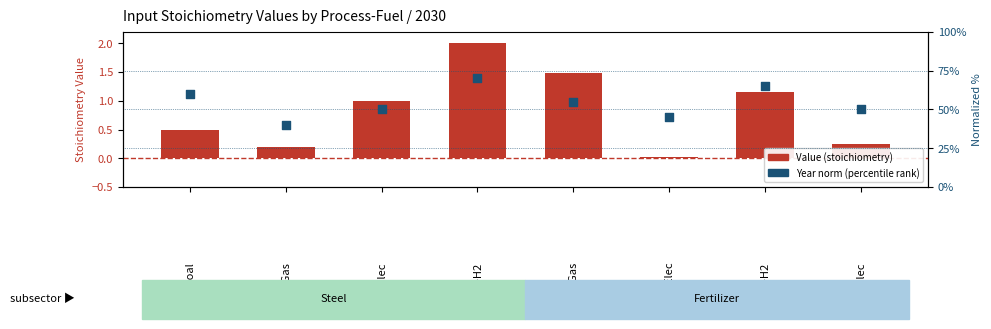

What is the total value across all series at Smr-Gas?

56.5